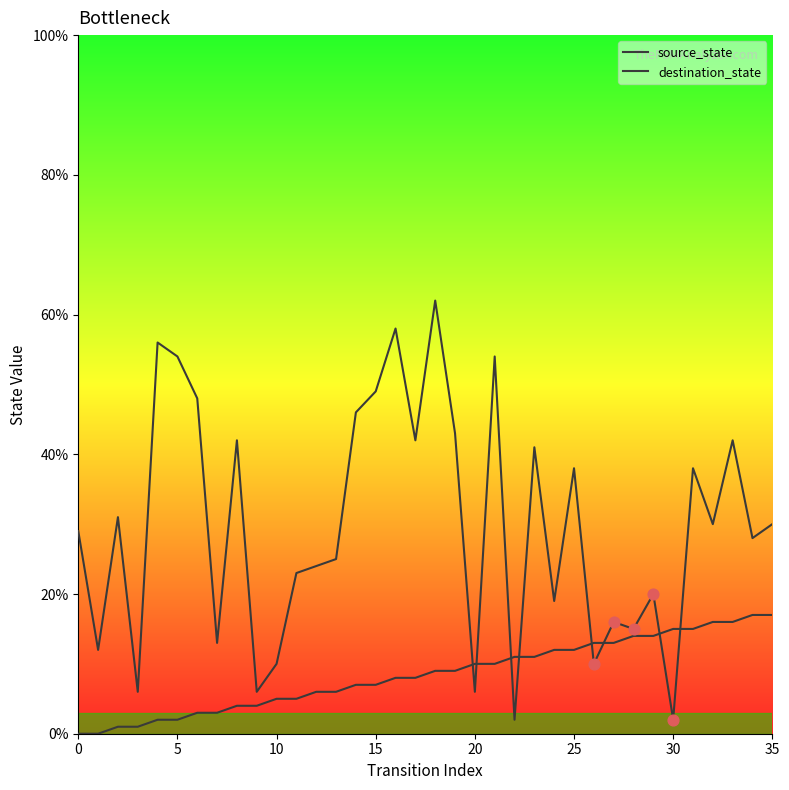

What is the total value across all series at 14?

53